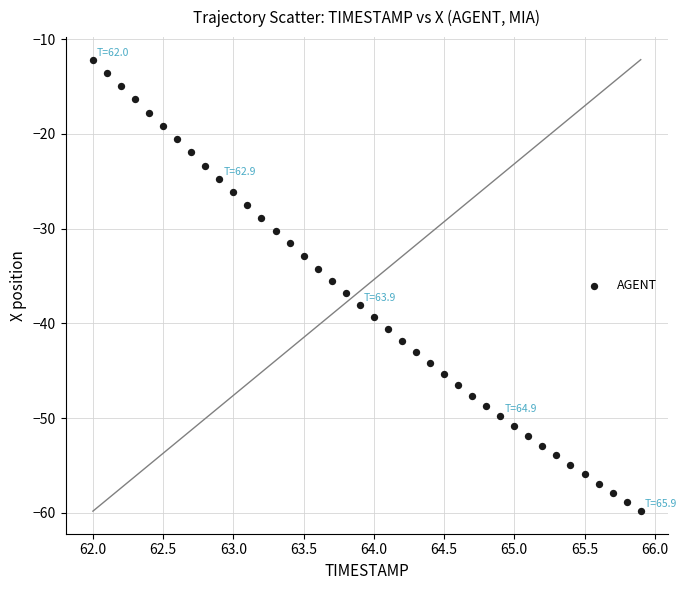

What is the range of Y values (max minus min)?

47.7